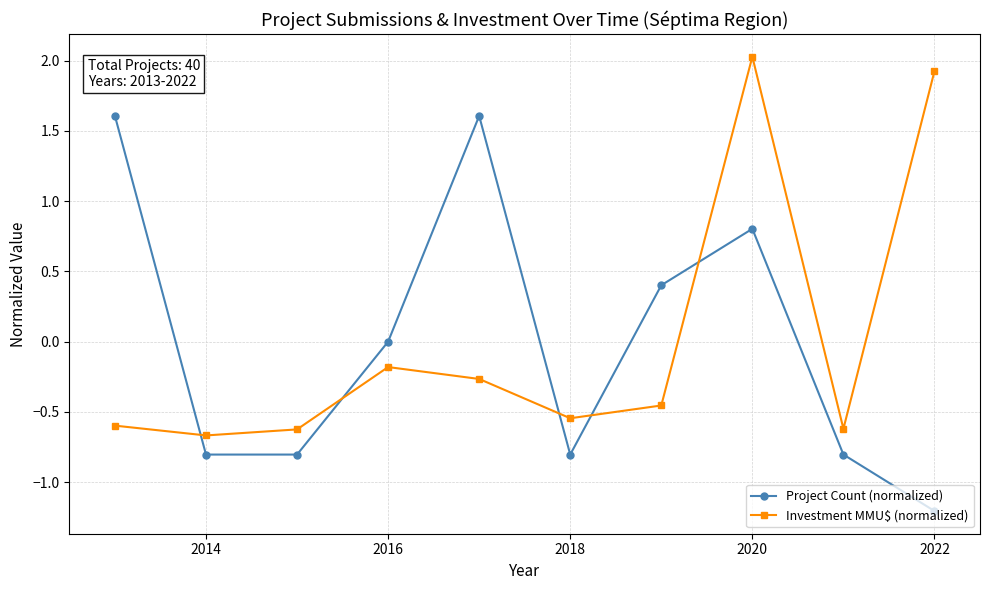

What is the maximum value shown in the chart?

2.0